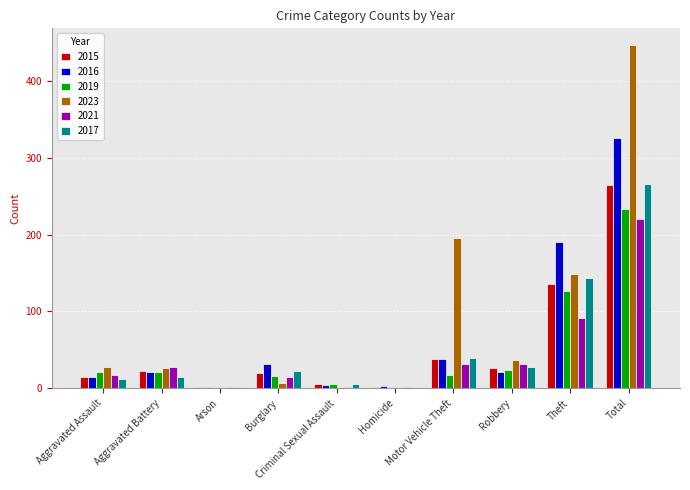

Which category has the highest value across all series?

Total